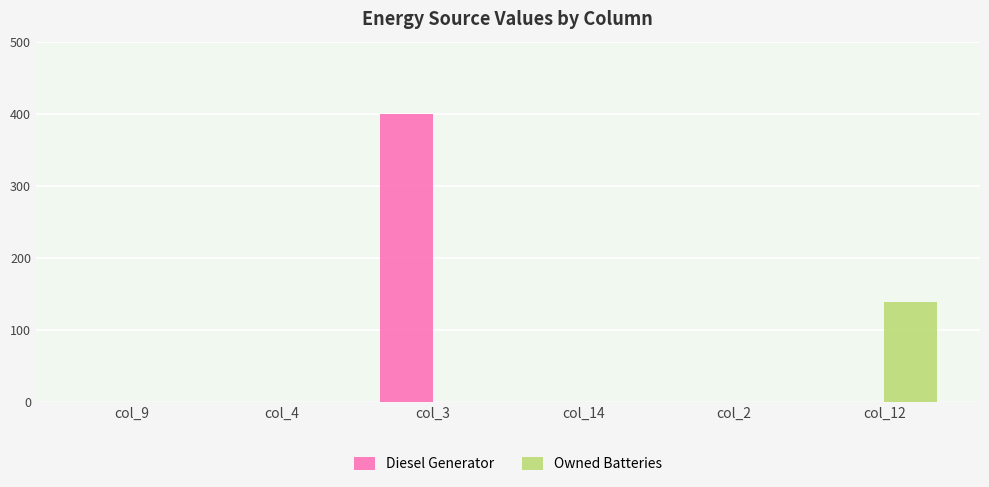

What is the maximum value shown in the chart?

400